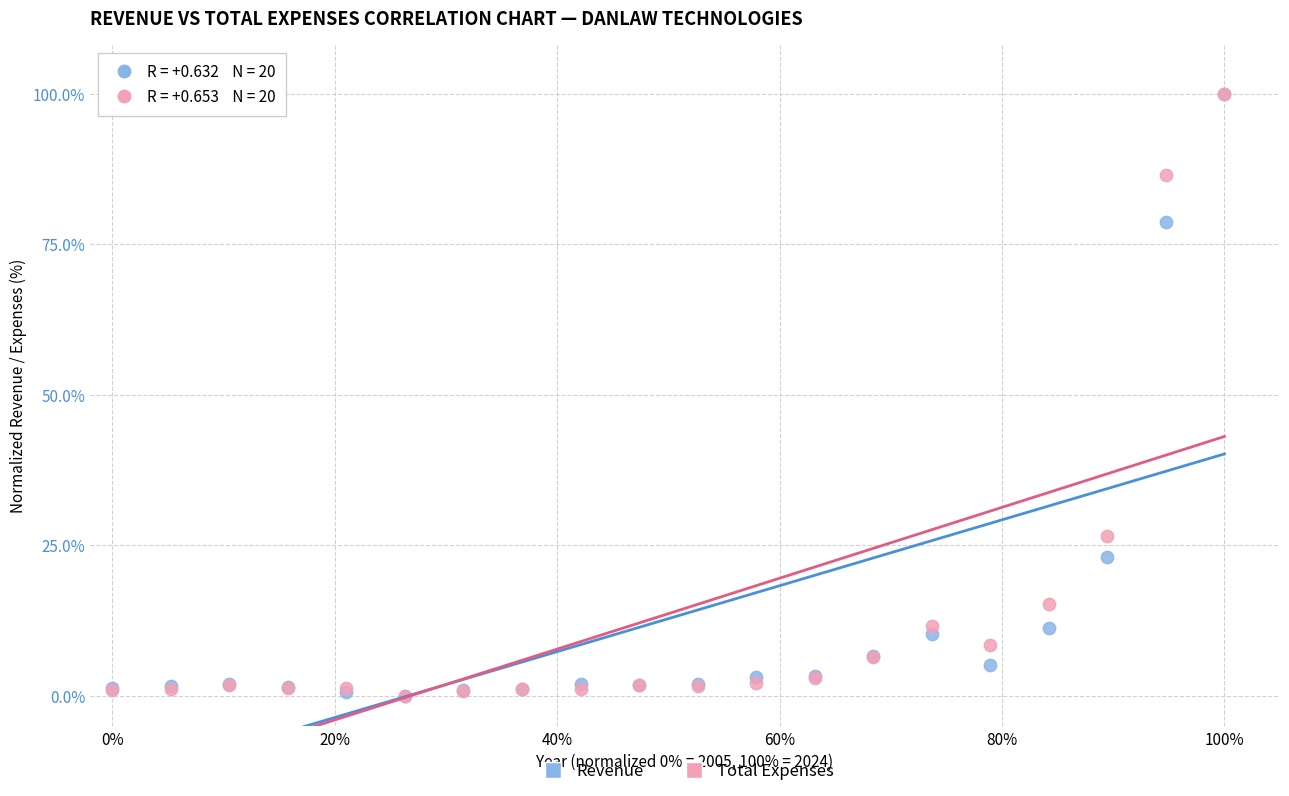

Across all series, what Y value is closest to 50?

26.6